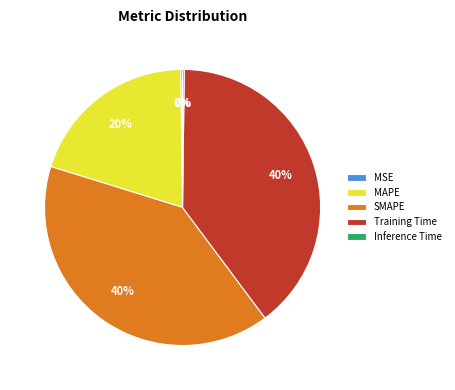

Between MAPE and Training Time, which is larger?

Training Time